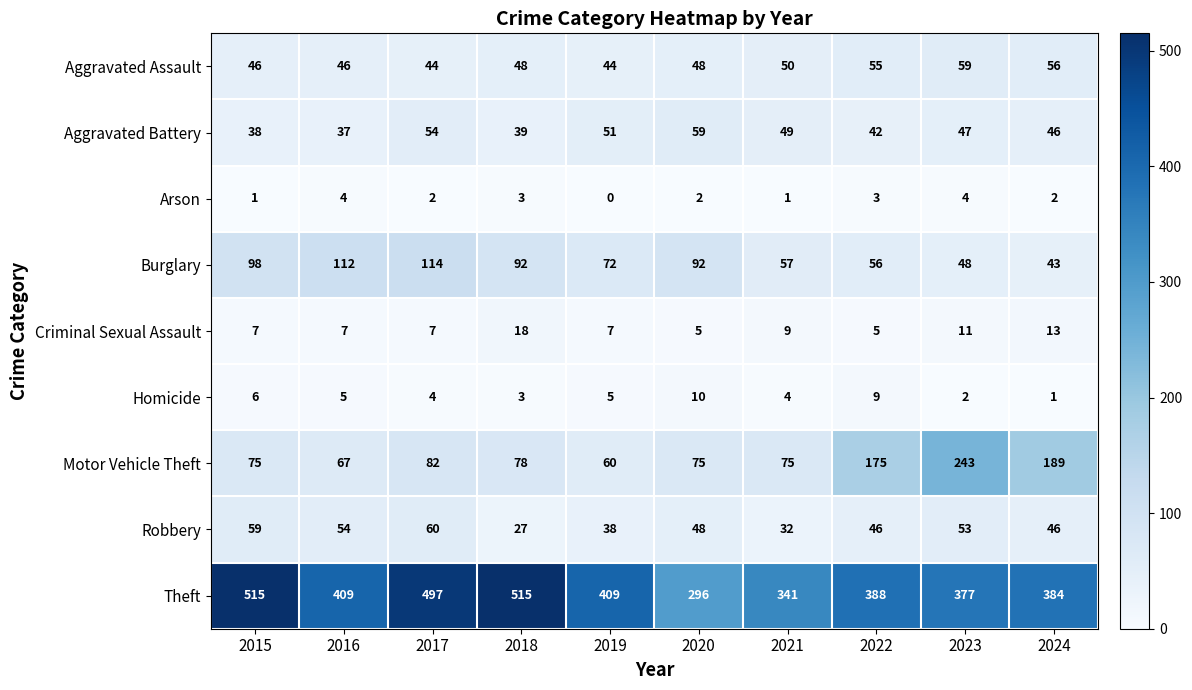

Which series changed the most between 2015 and 2024?

Theft